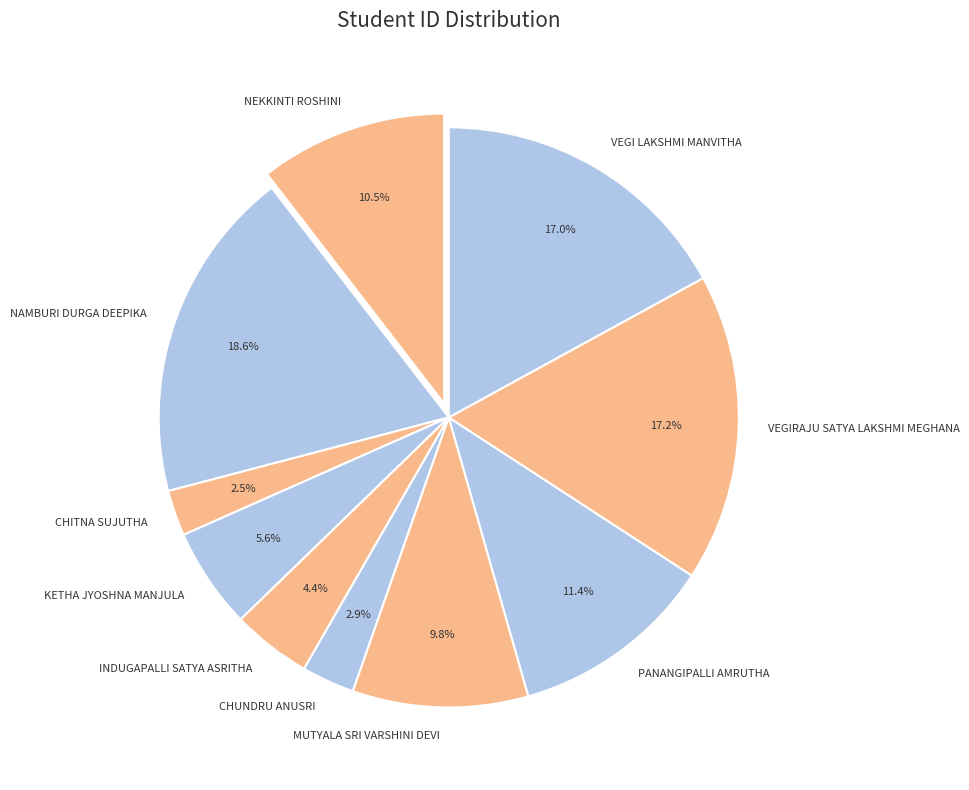

What portion of the pie excludes INDUGAPALLI SATYA ASRITHA?

95.6%